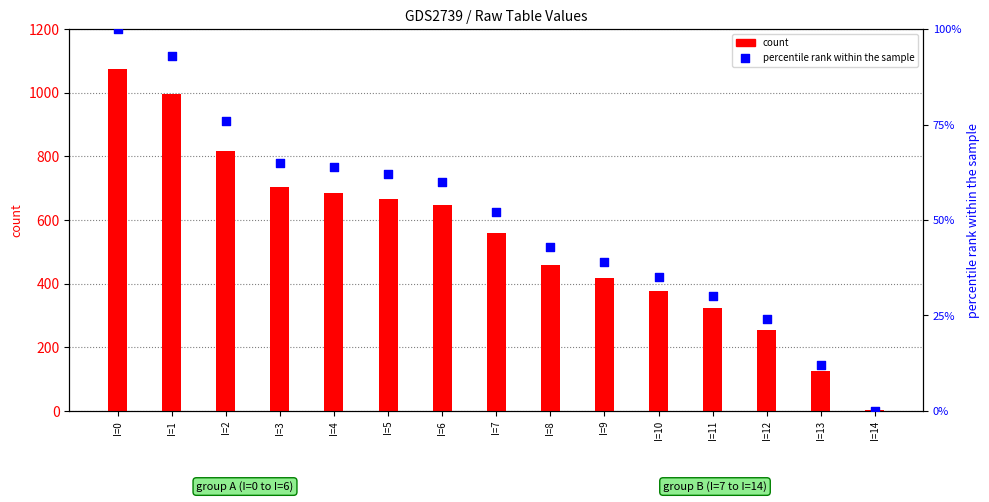

At how many categories does at least one series exceed 419?

9